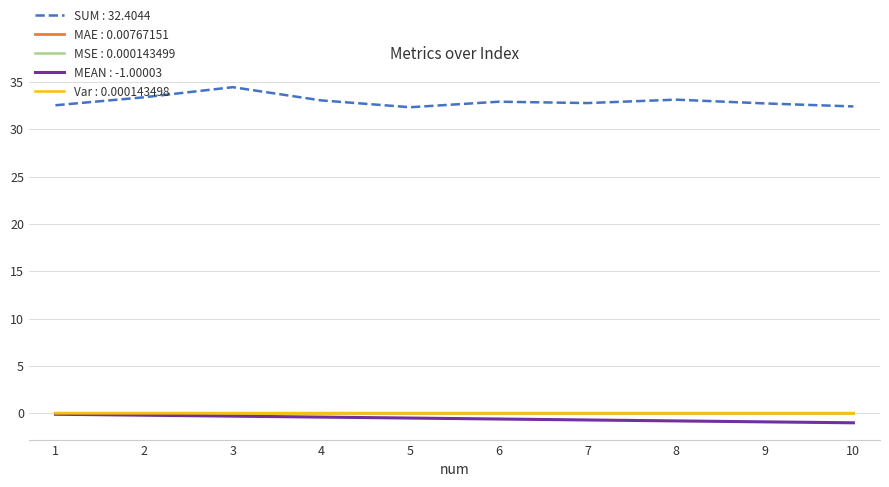

True or false: Var : 0.000143498 and SUM : 32.4044 intersect in this chart.

False